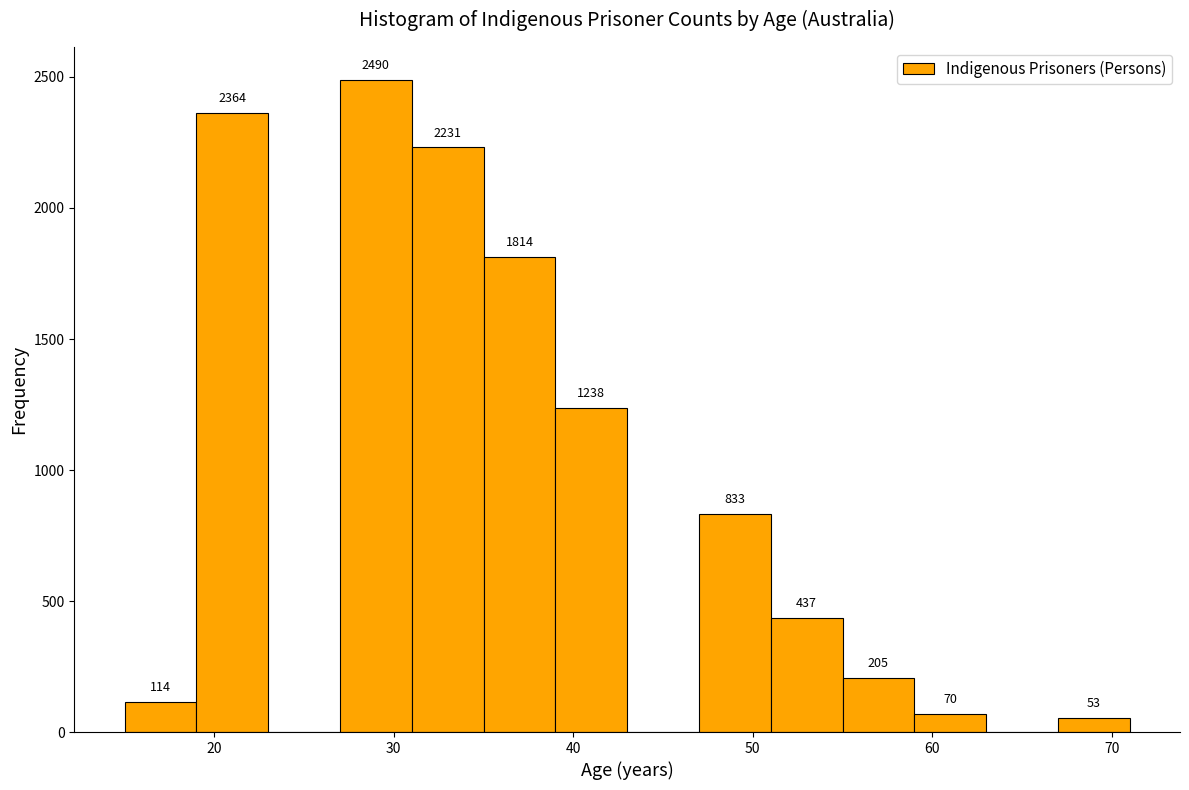

Which range on the x-axis has the tallest bar?

27 to 31